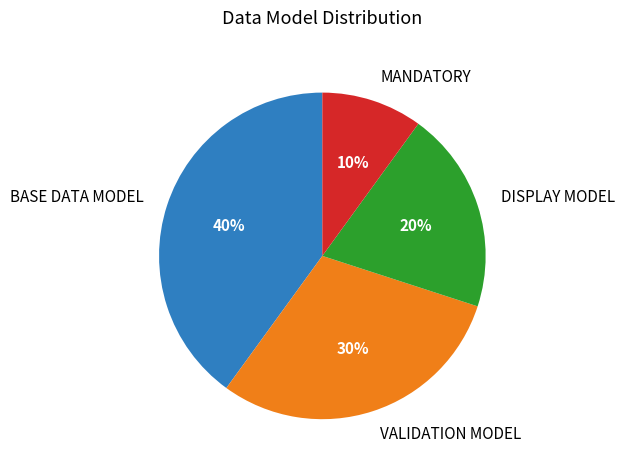

To the nearest percent, what percentage of the pie is BASE DATA MODEL?

40%